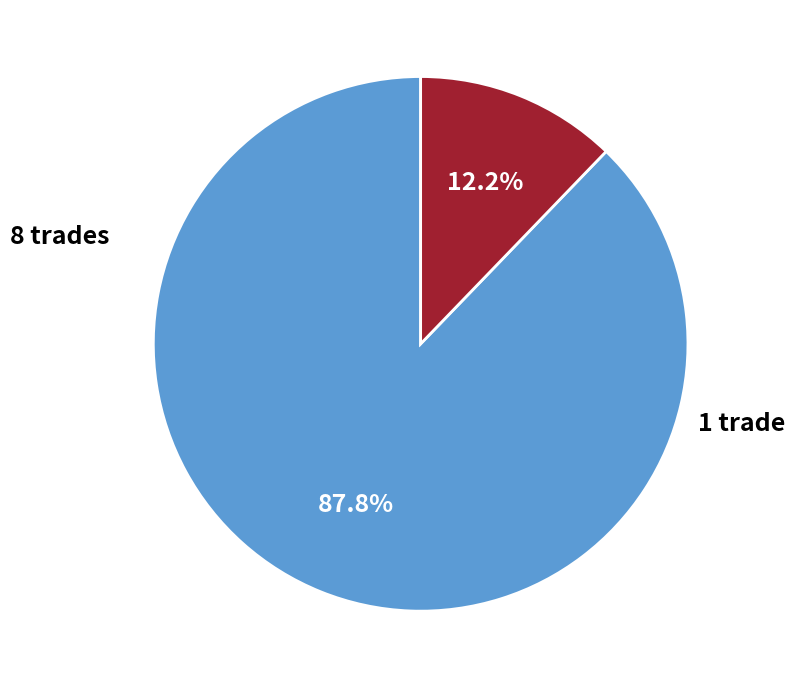

Count the number of slices in the pie.

2